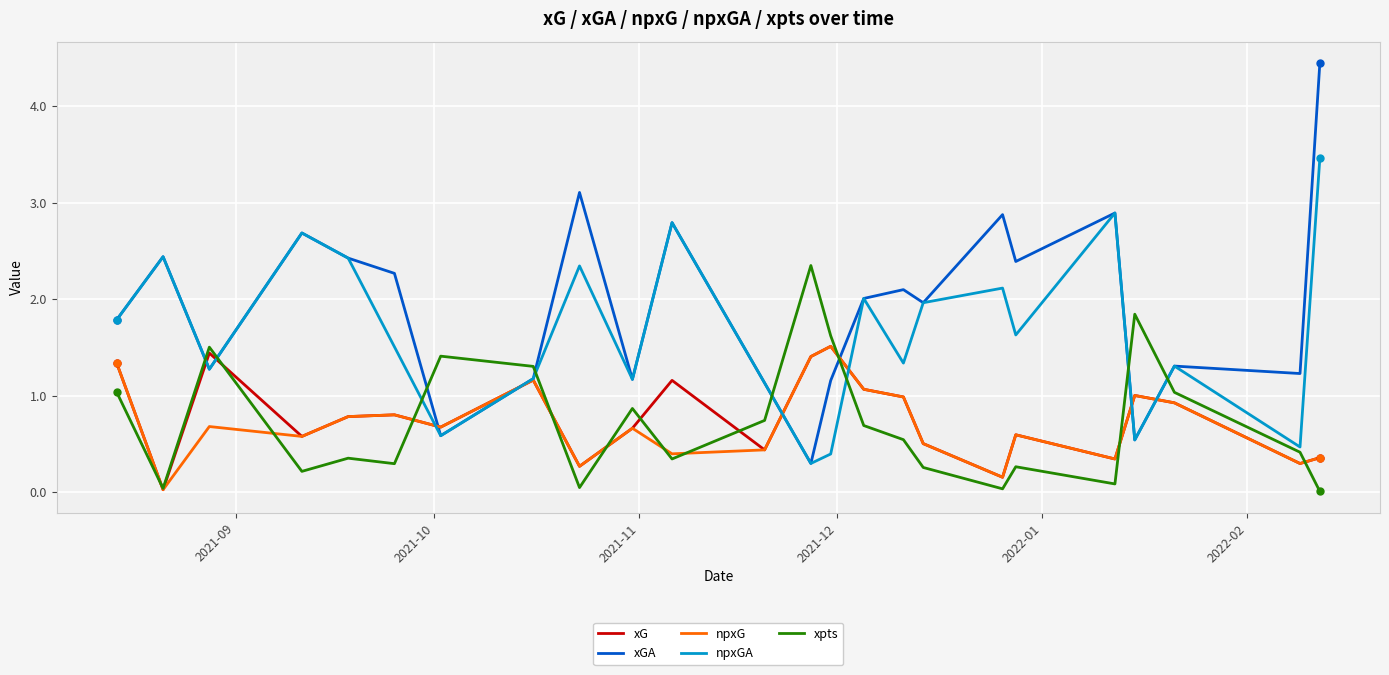

What is the difference between the maximum and minimum values in the npxG series?

1.5